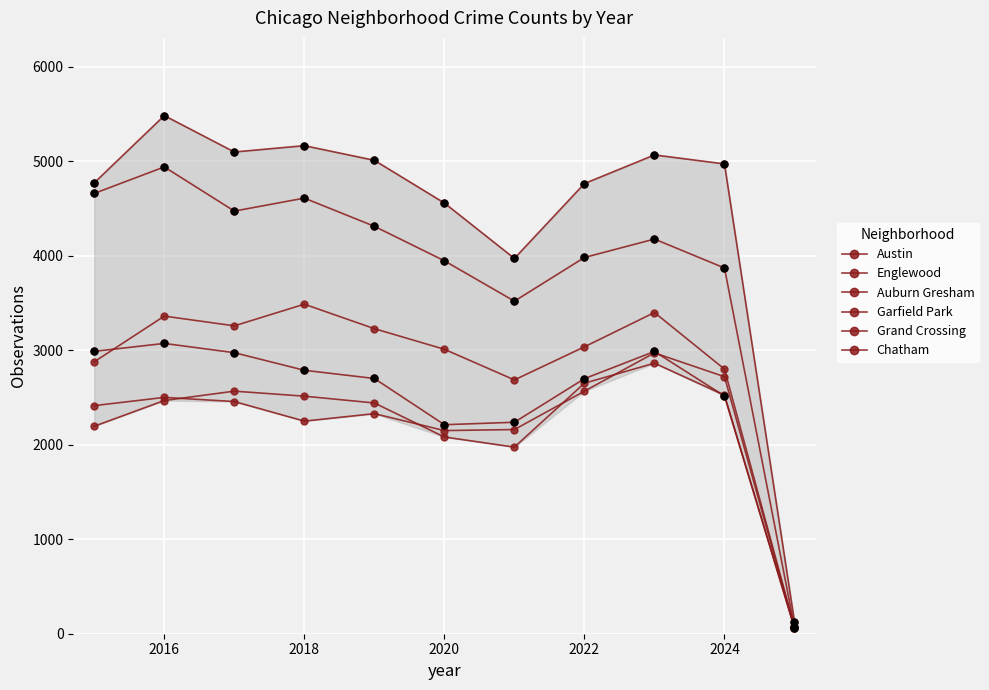

Is the value of Englewood at 8 greater than the value of Garfield Park at 2022?

Yes